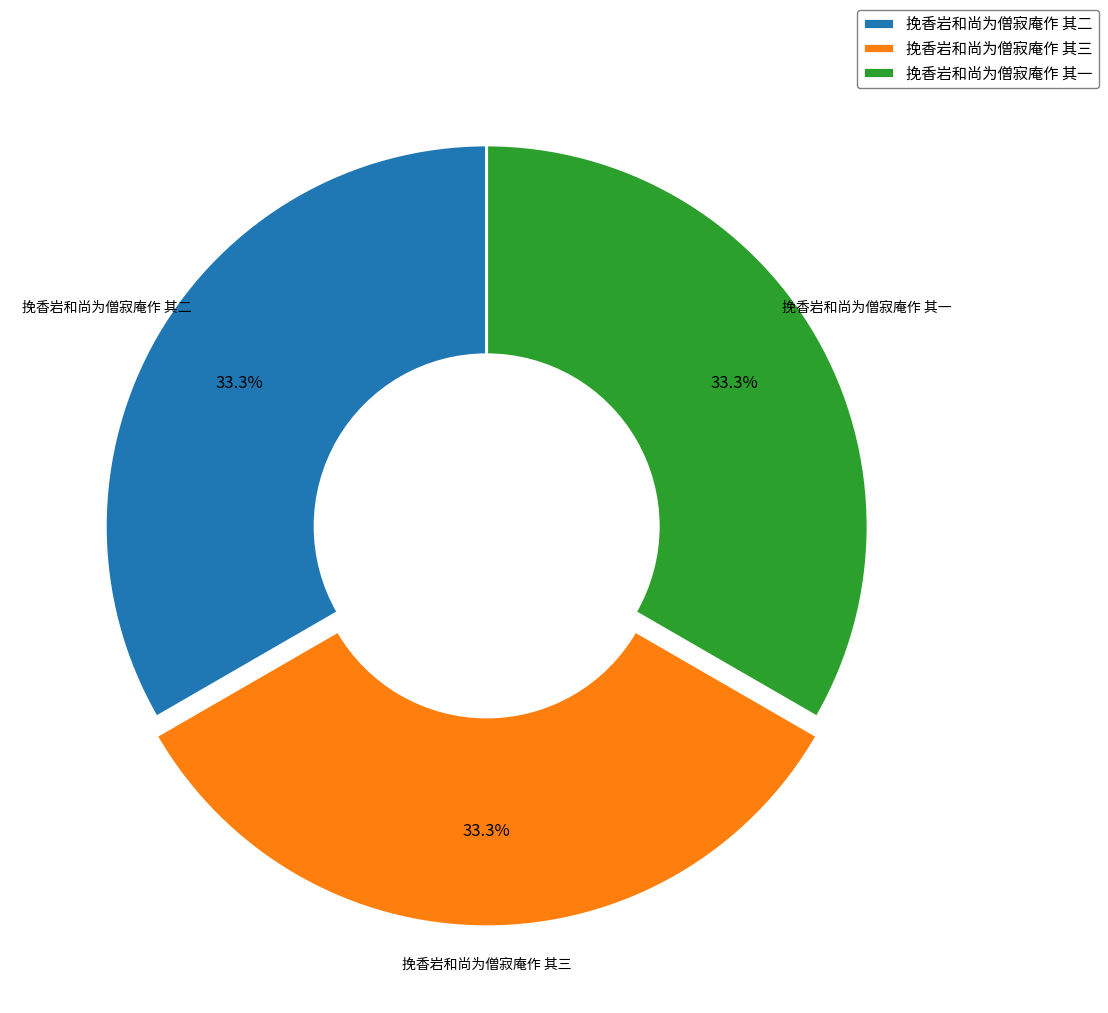

Is 挽香岩和尚为僧寂庵作 其二 the majority of the pie?

No